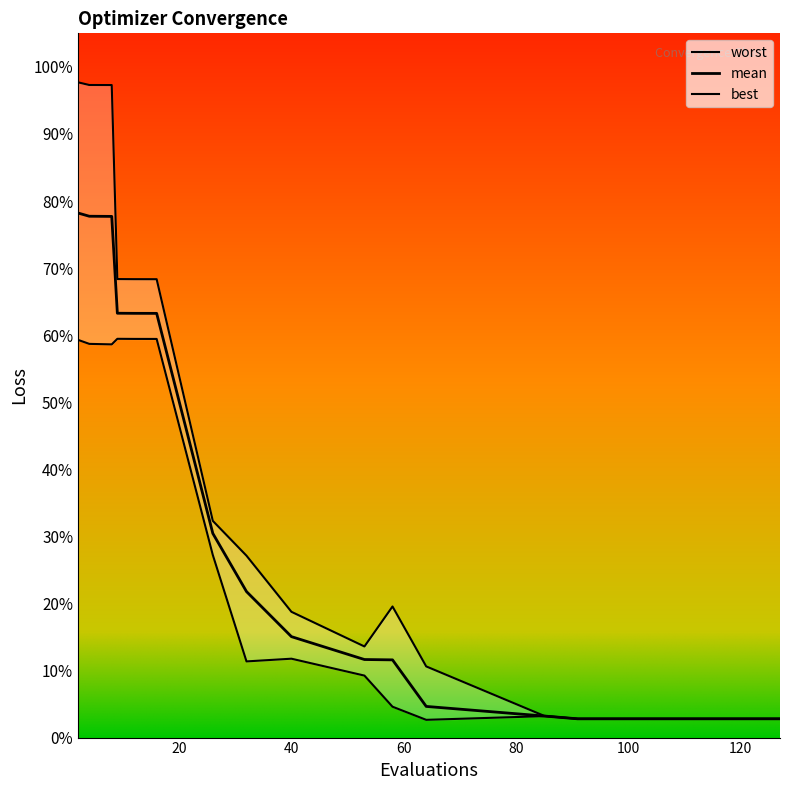

Rank the series at 2 from lowest to highest value.

best, mean, worst